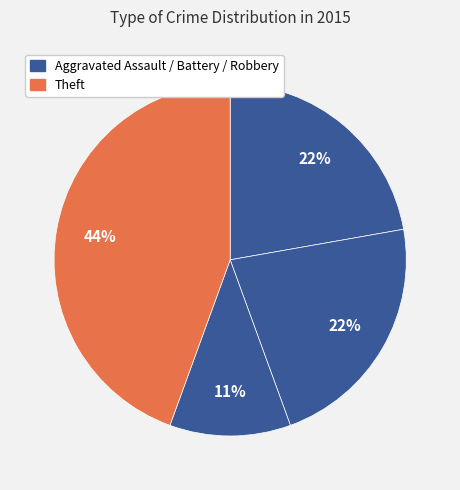

How many segments does this pie chart have?

4